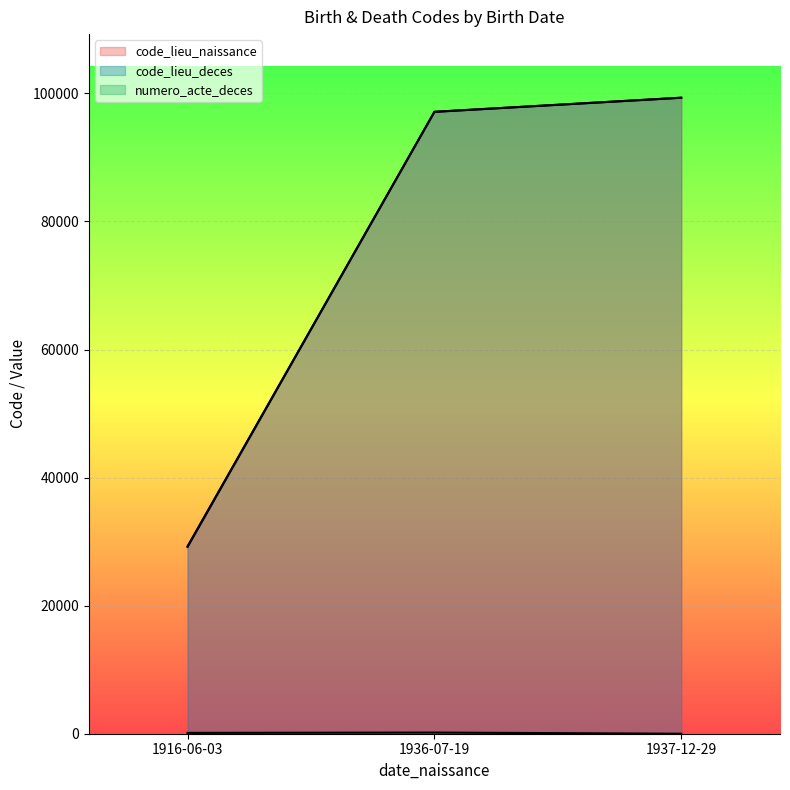

The numero_acte_deces series shows 181 at 1936-07-19. True or false?

True